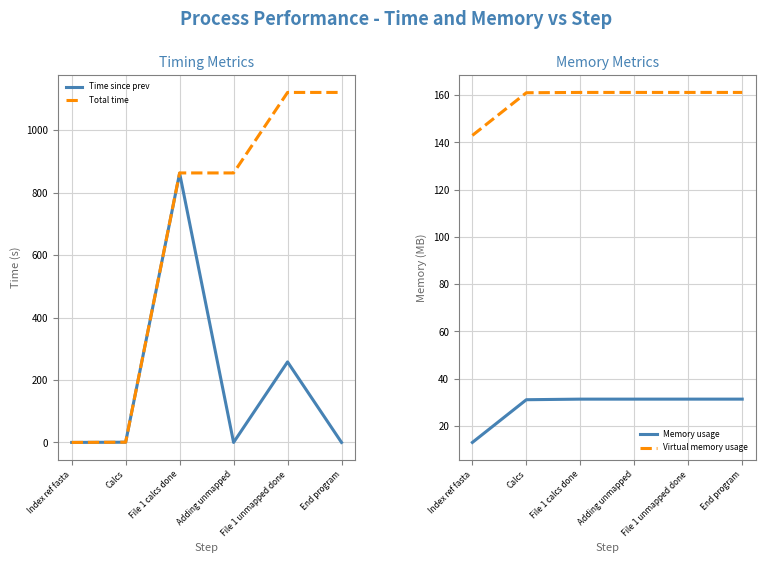

Is the value of Total time at File 1 unmapped done greater than the value of Time since prev at End program?

Yes